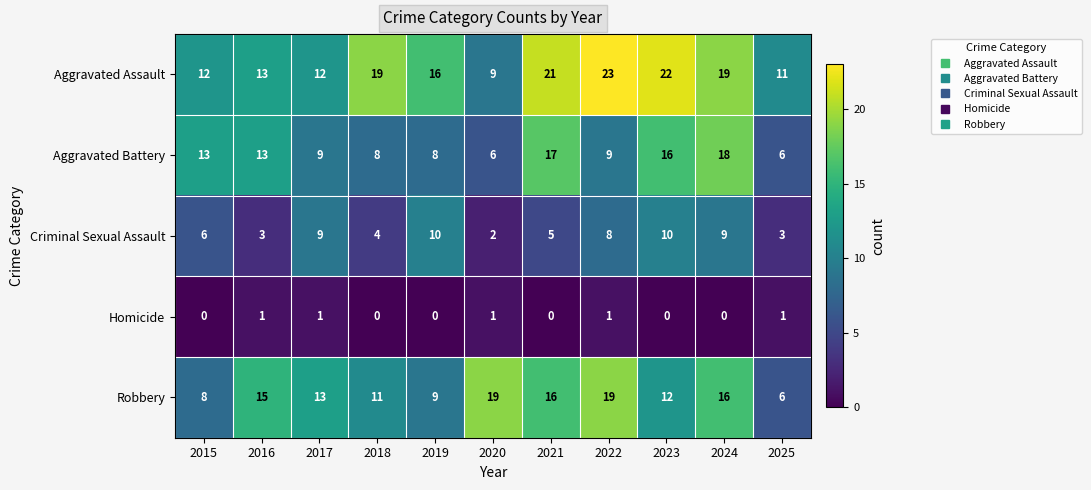

Which label corresponds to the largest value in the chart?

2022